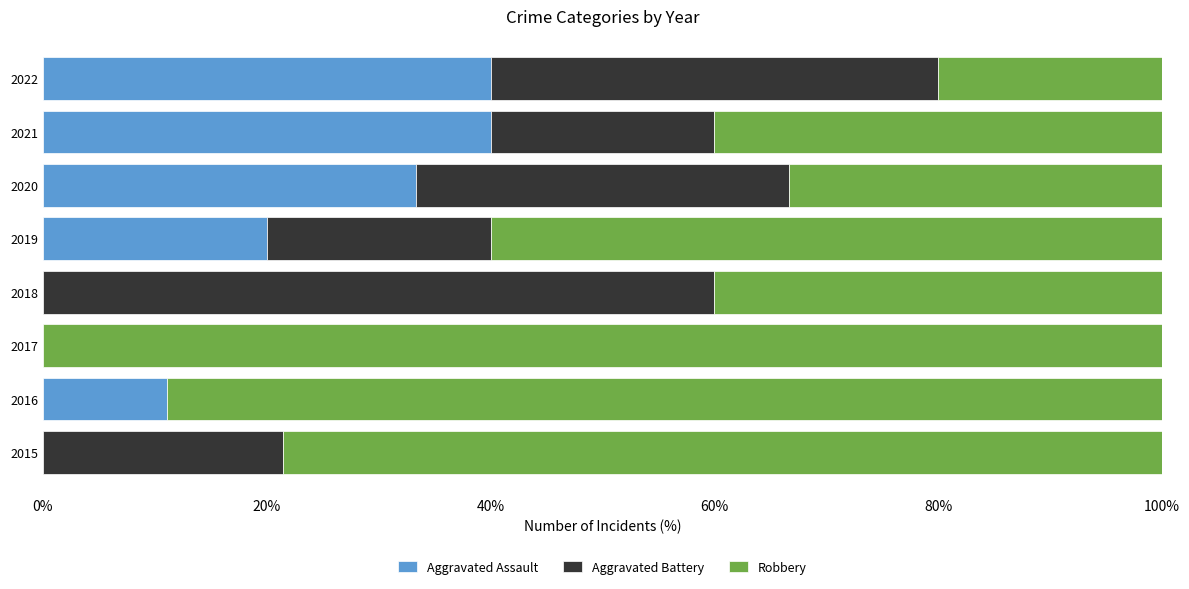

What is the total value across all series at 2022?

100.0